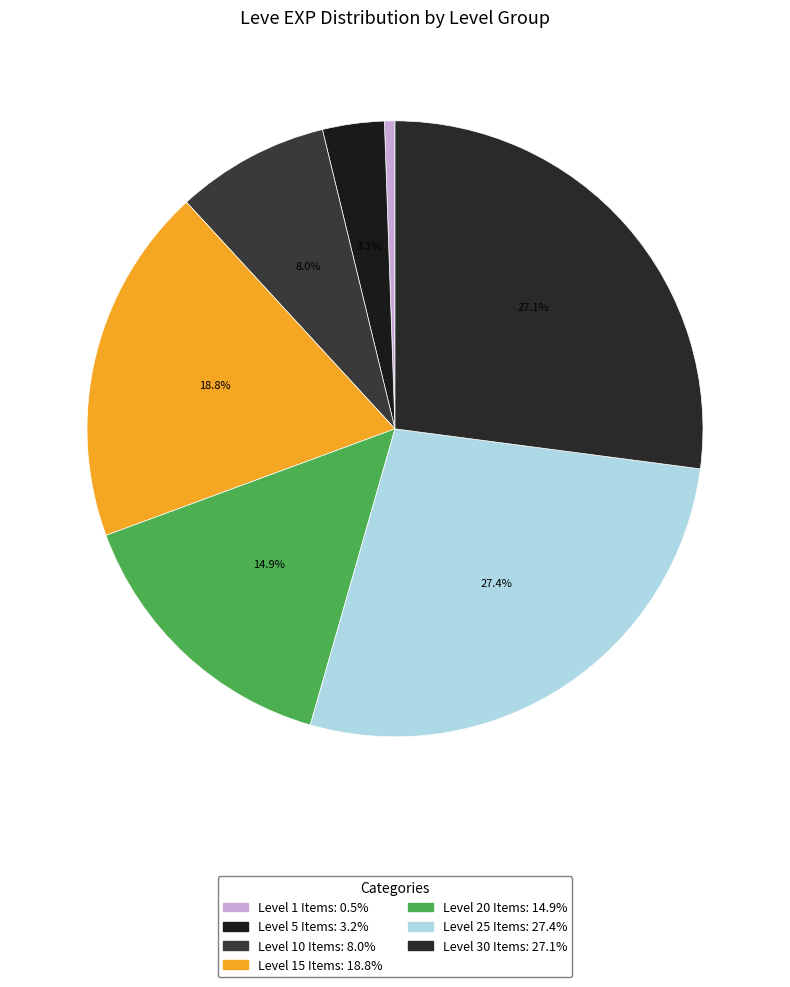

Count the number of slices in the pie.

7